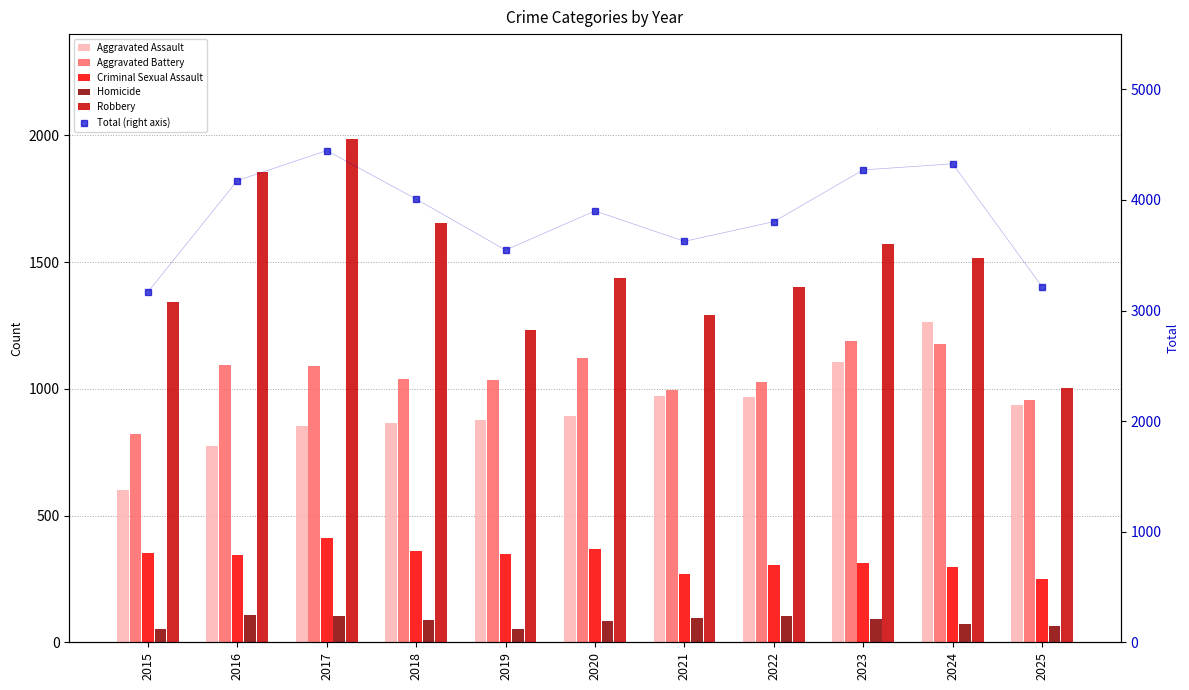

Which series has the largest range (max minus min)?

Total (right axis)